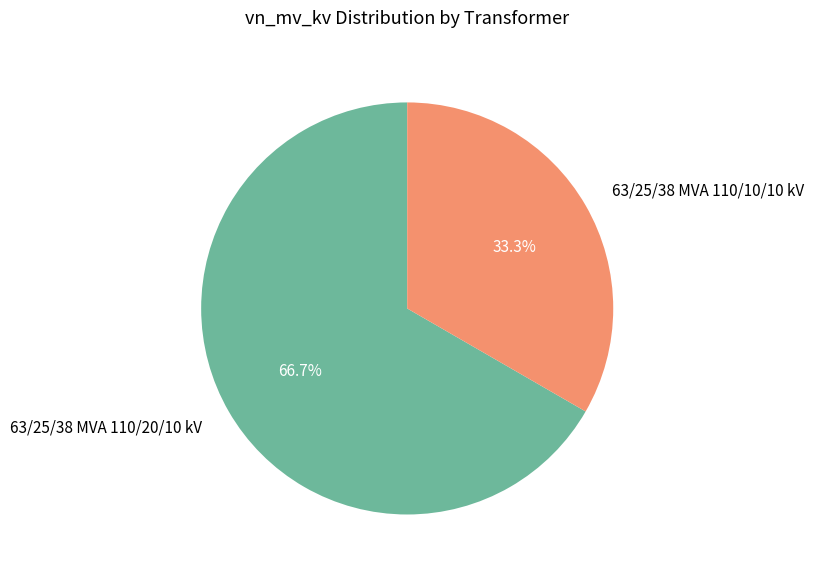

Count the number of slices in the pie.

2